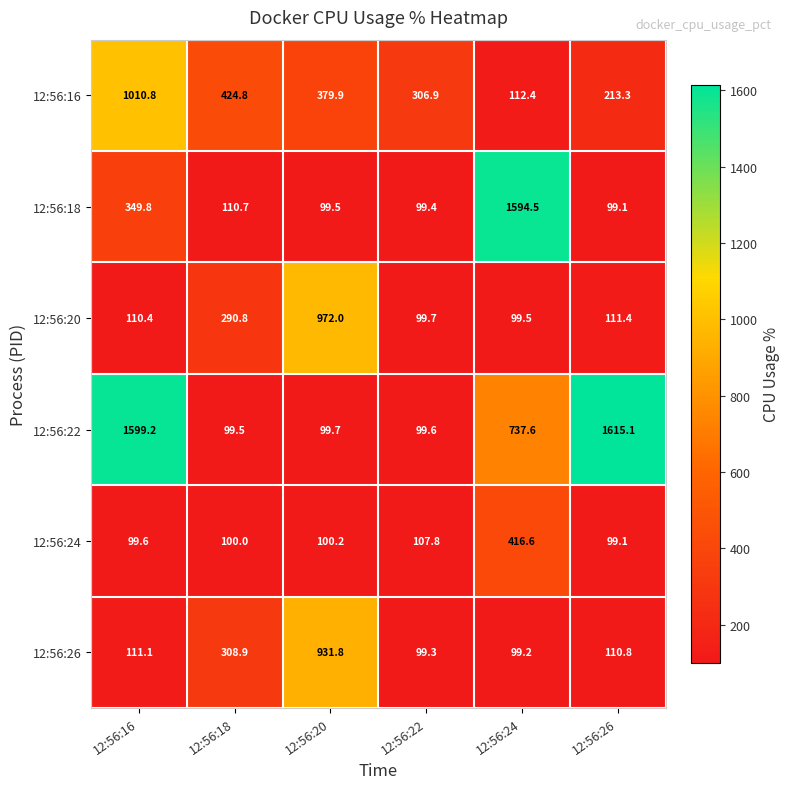

What value does the 12:56:24 series have at 12:56:20?

100.2